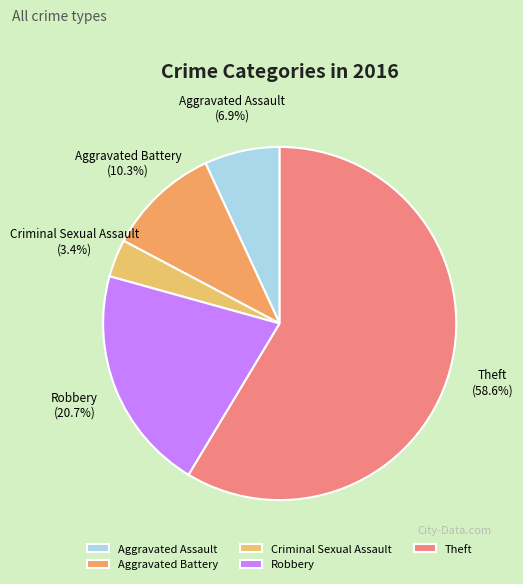

Is the sum of Robbery and Criminal Sexual Assault greater than half?

No